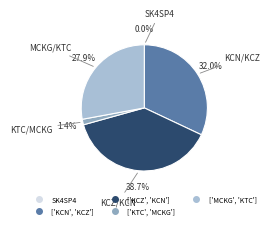

Which category has the biggest portion of the pie?

['KCZ', 'KCN']